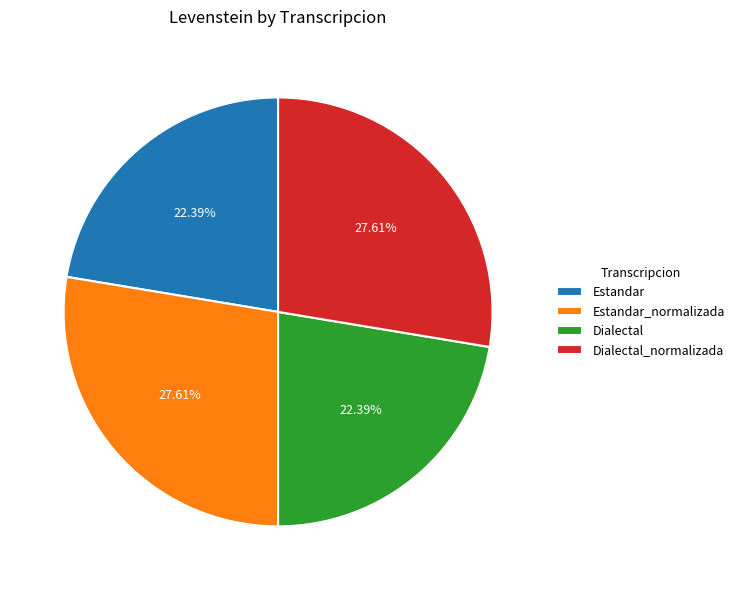

Between Dialectal and Estandar_normalizada, which is larger?

Estandar_normalizada